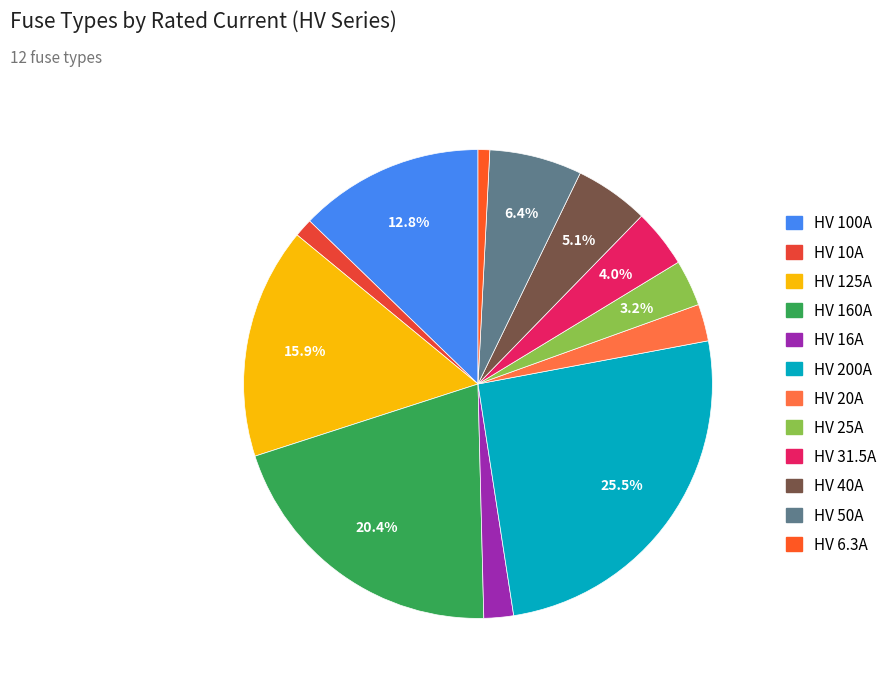

To the nearest percent, what is the combined percentage of HV 160A and HV 31.5A?

24%